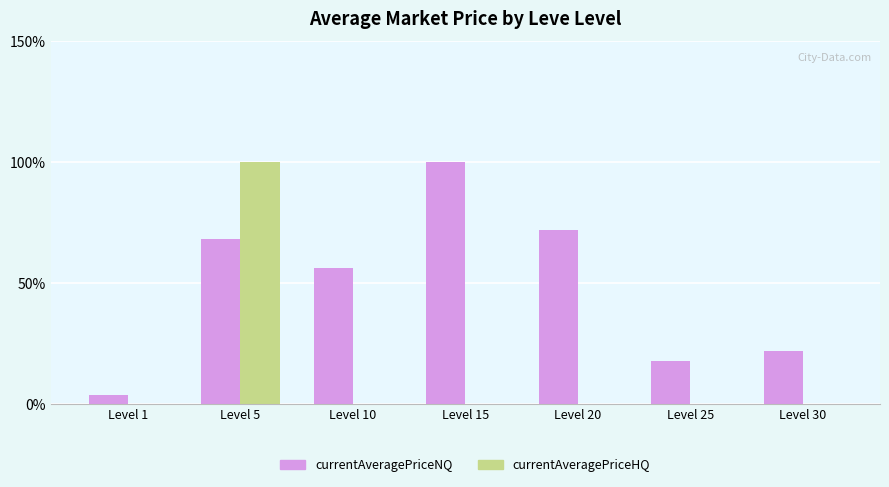

Is the value of currentAveragePriceHQ at Level 10 greater than the value of currentAveragePriceNQ at Level 30?

No